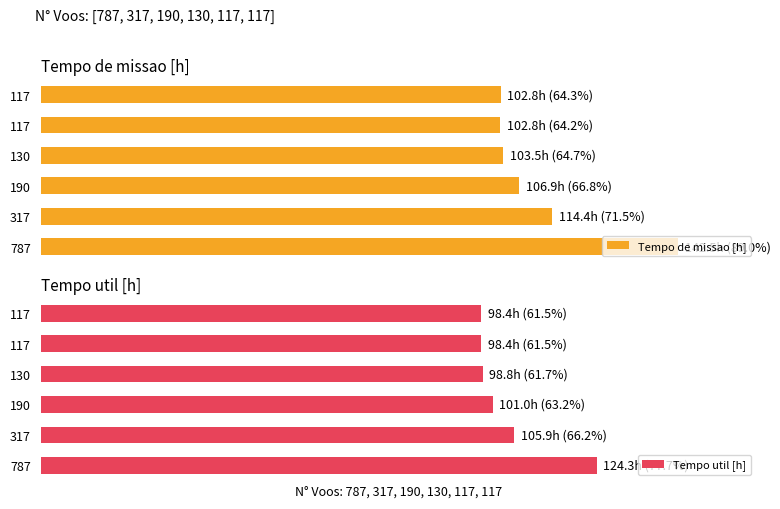

At 117, list the series in order from largest to smallest.

Tempo de missao [h], Tempo util [h]